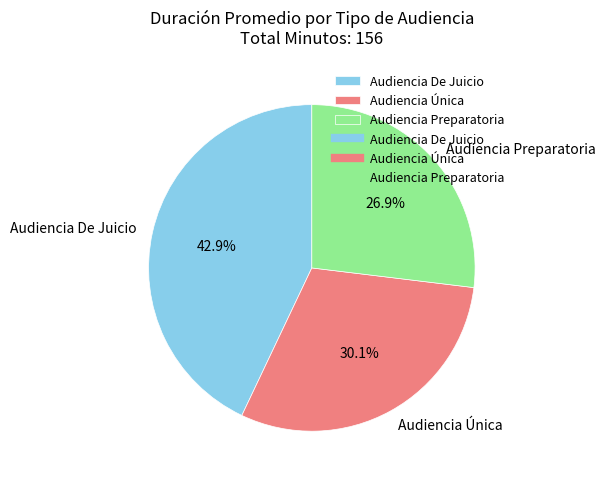

Does Audiencia Preparatoria represent more than half of the total?

No